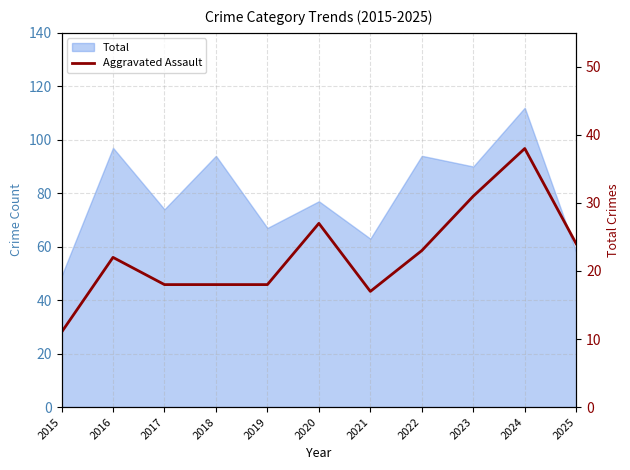

Which label corresponds to the largest value in the chart?

2024